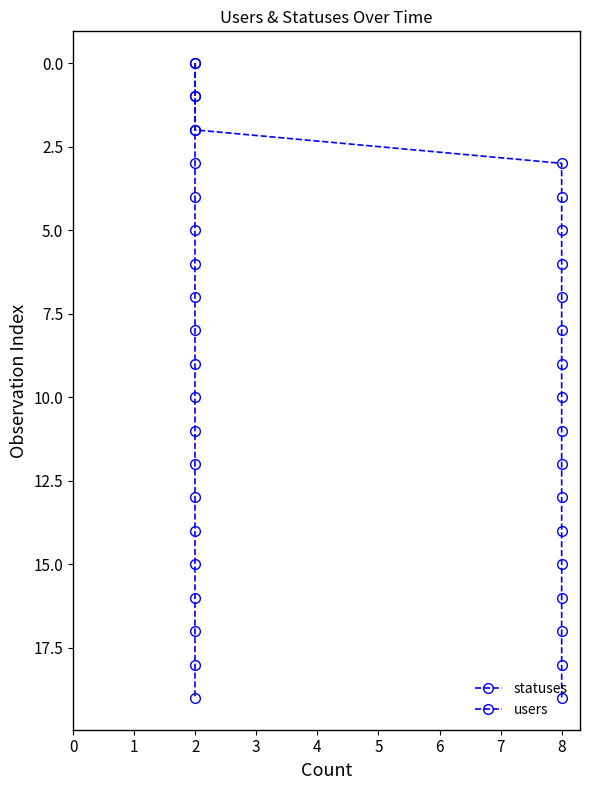

Which series has the widest spread of values?

statuses